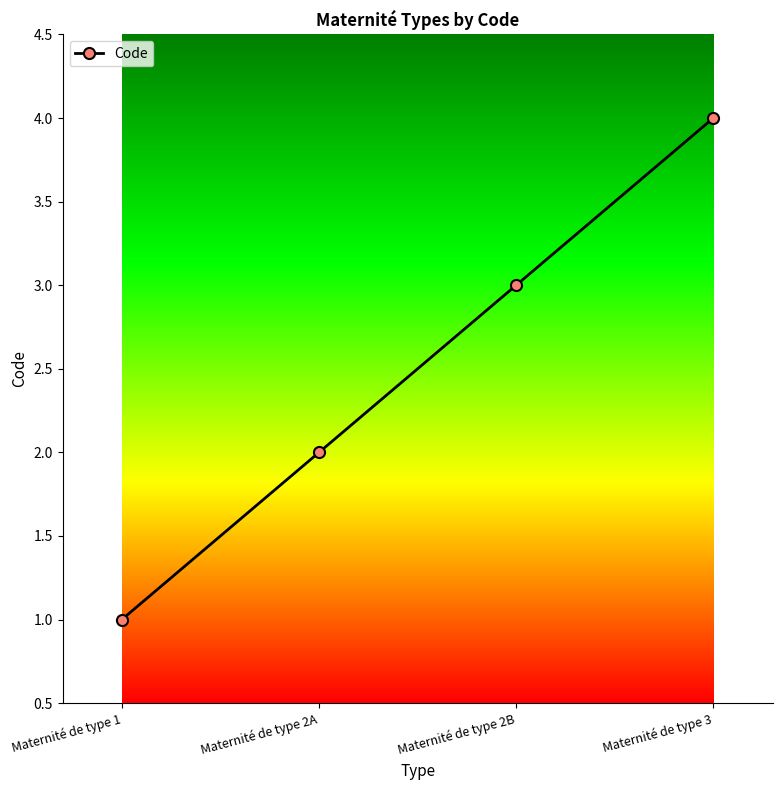

Does the chart have visible grid lines?

No